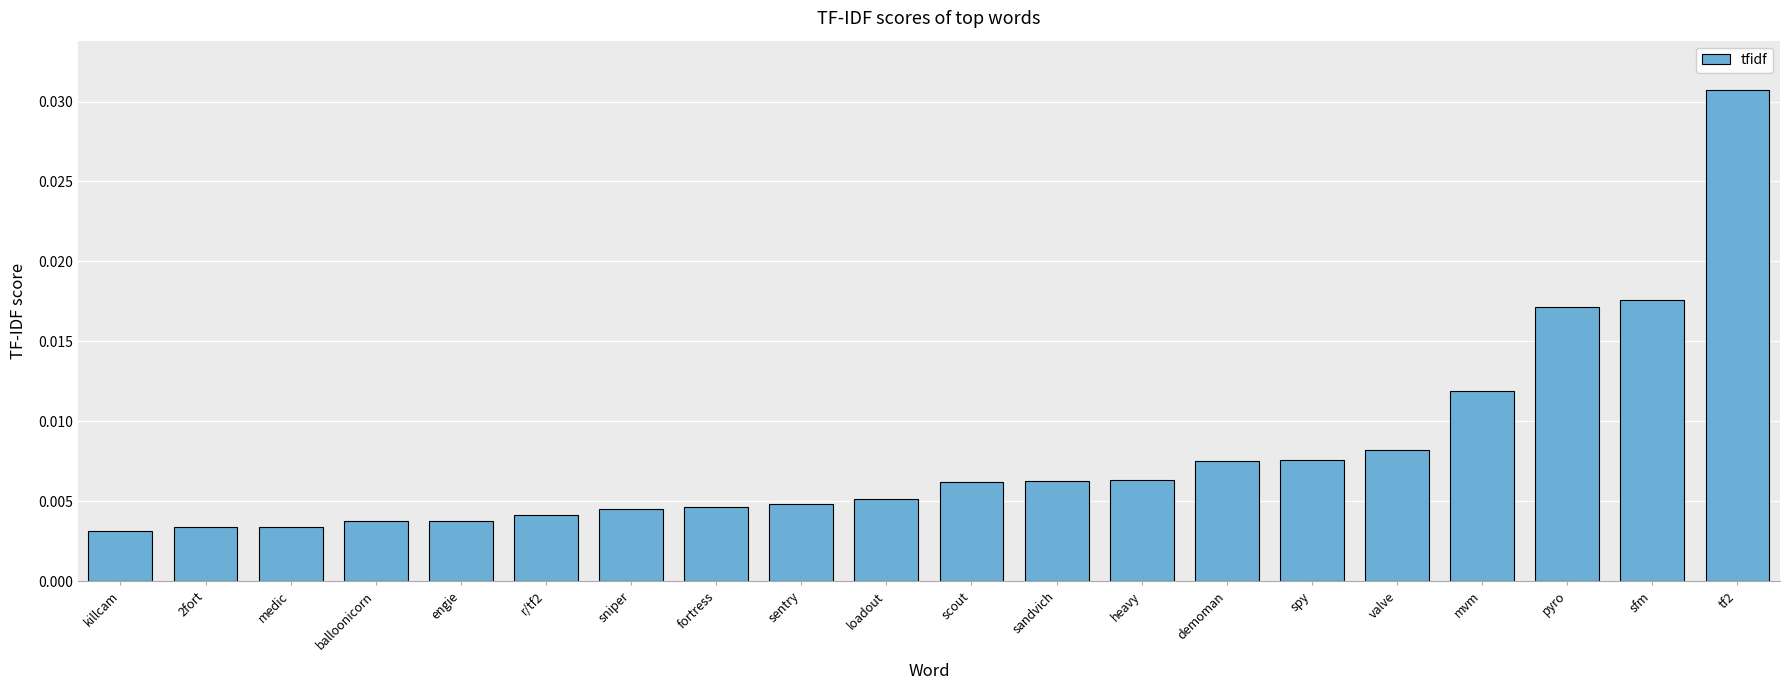

What position from the left is tf2?

20